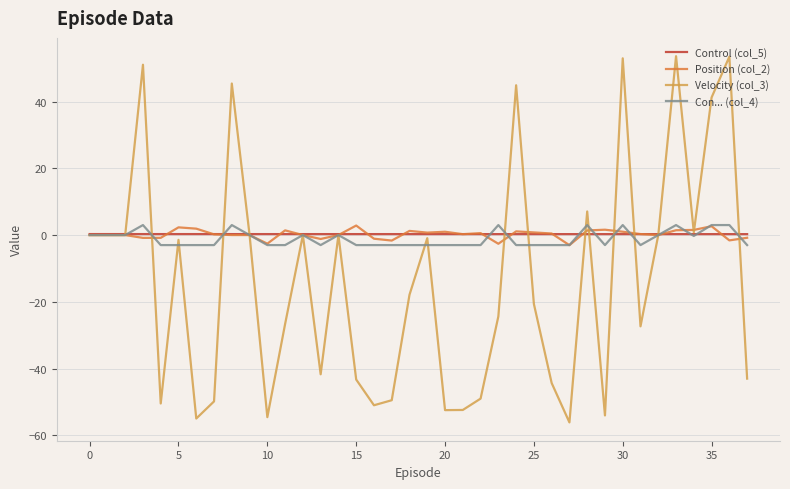

What is the smallest value displayed?

-56.1